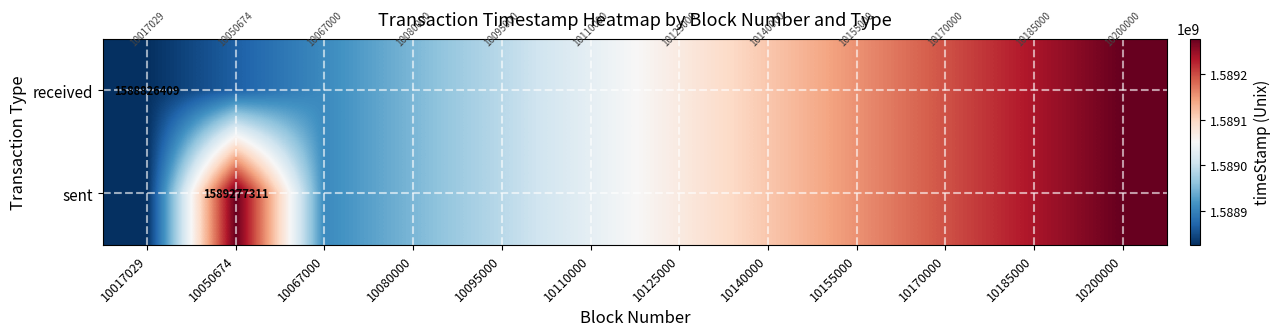

What is the greatest value displayed?

1589277311.0